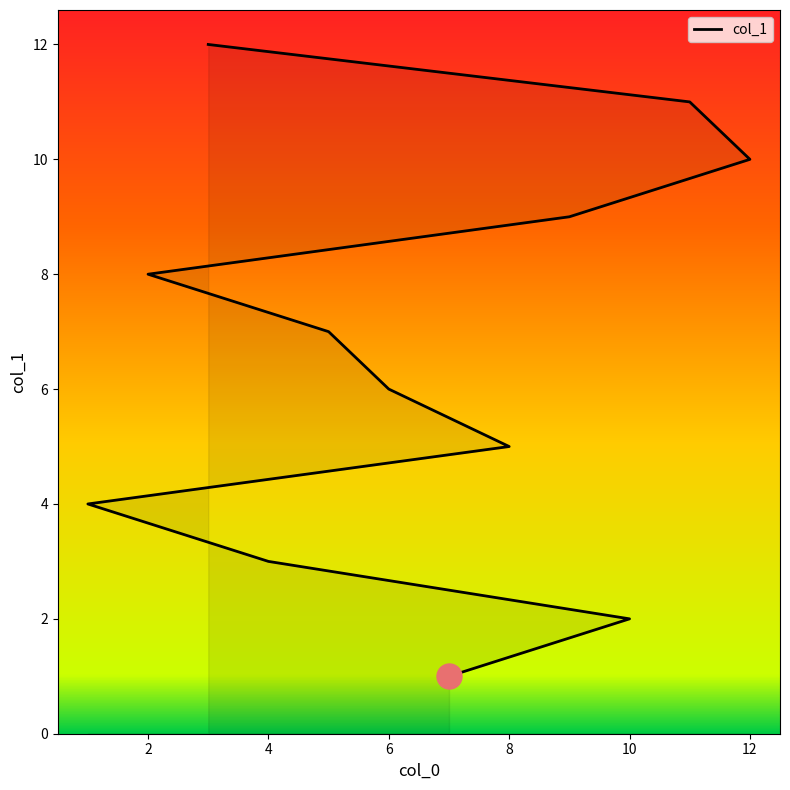

Read the value at 4.

3